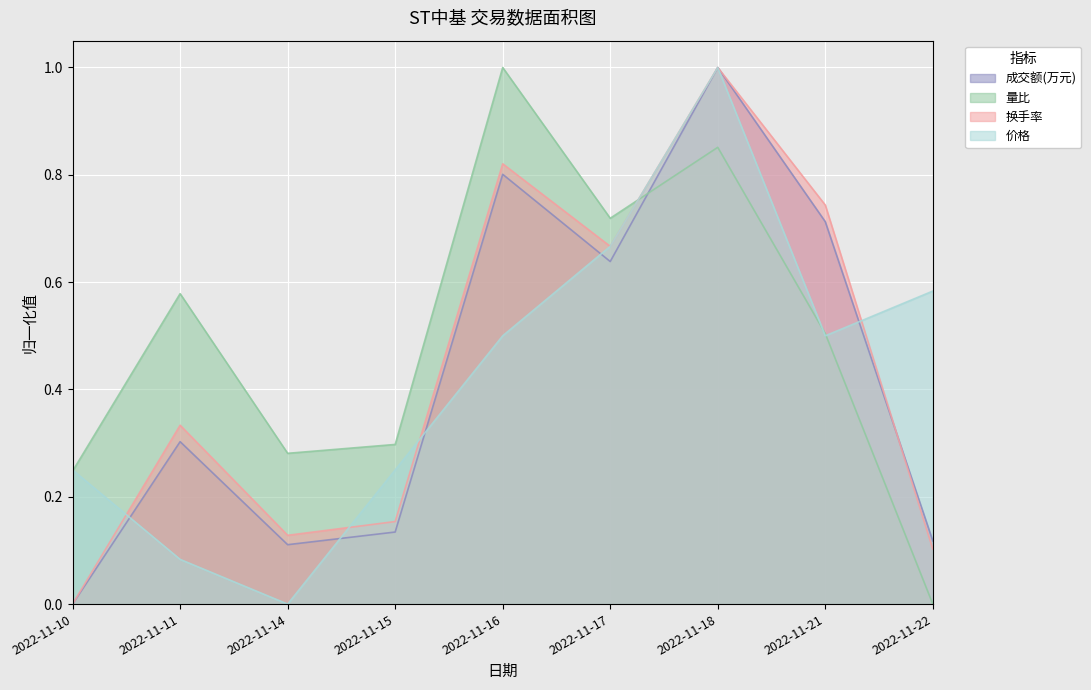

At which category does 量比 reach its first local valley?

2022-11-14